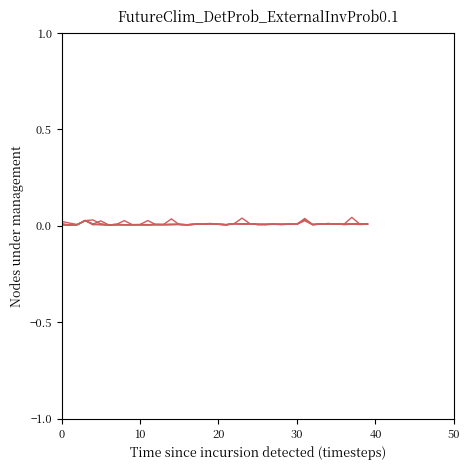

Does the chart display data point markers on the line(s)?

No